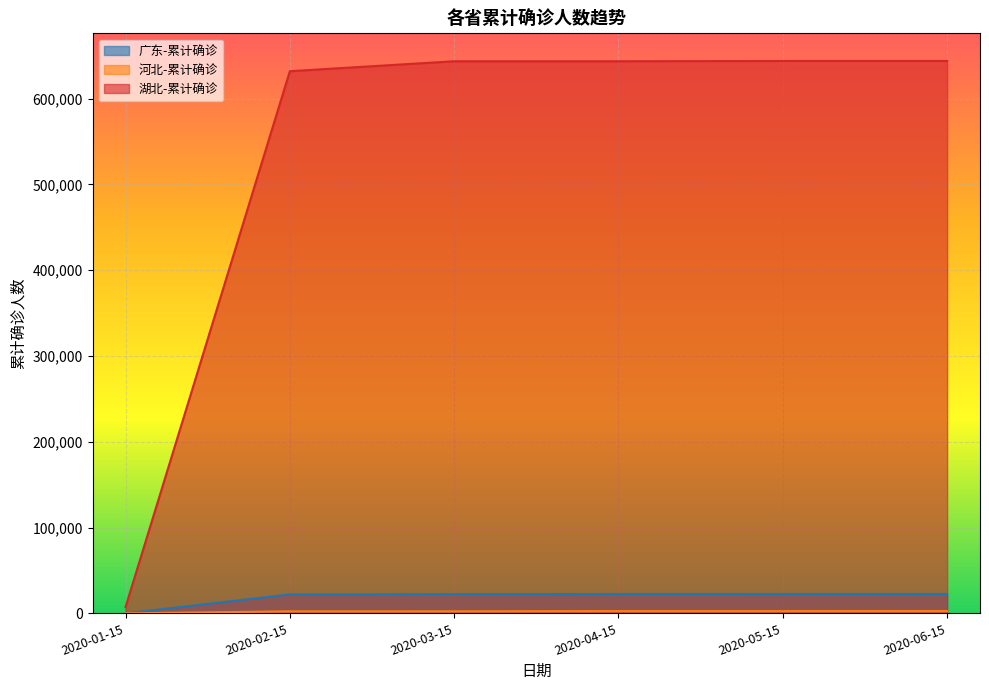

True or false: 河北-累计确诊 has a value of -1846 at 2020-01-15.

False